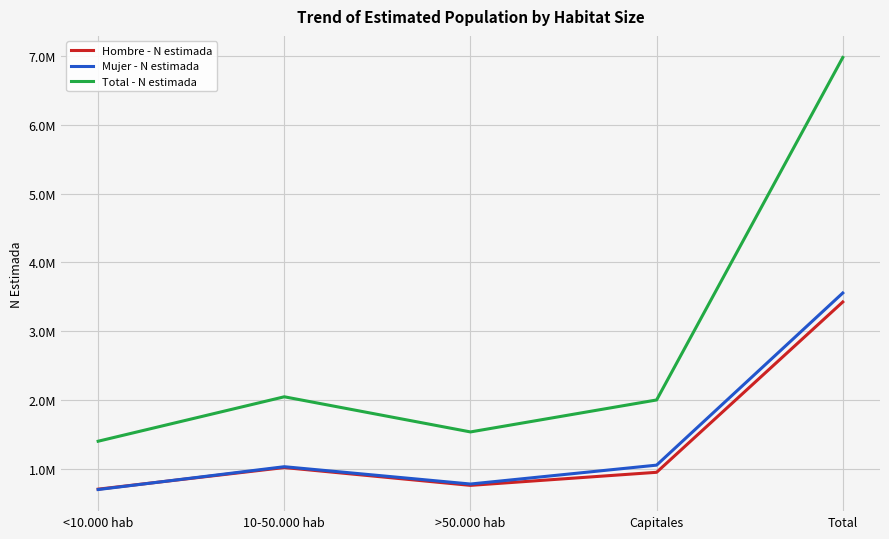

How many interior local valleys does the Hombre - N estimada series have?

1